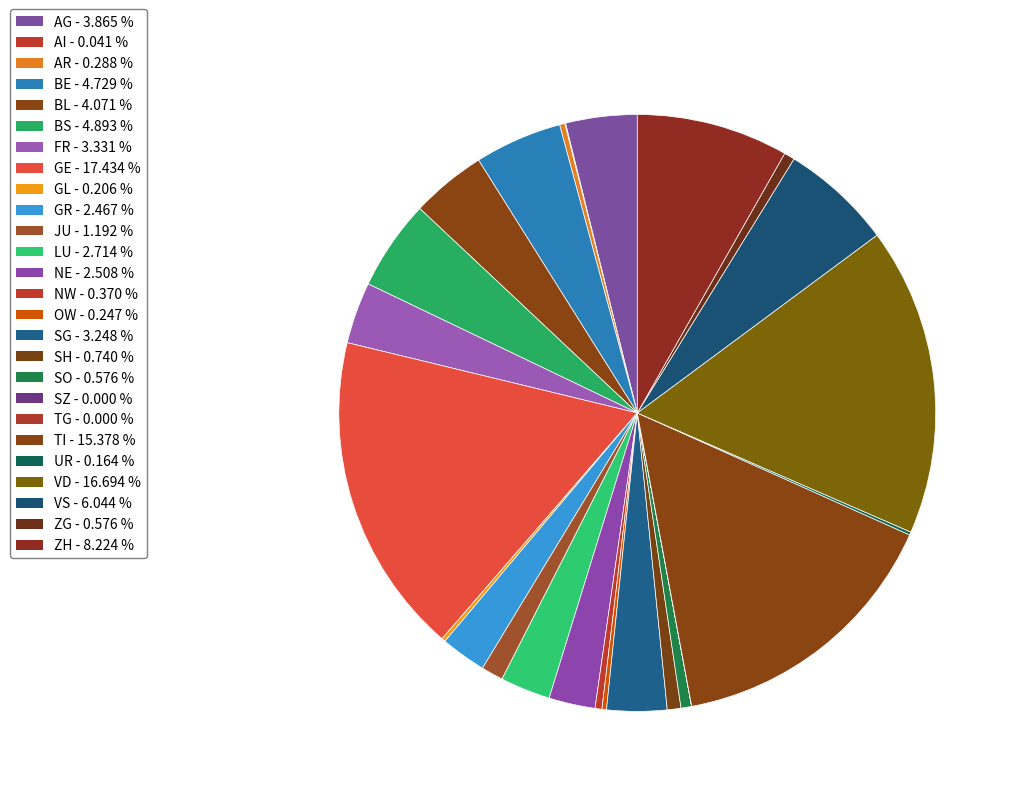

How many slices are in this pie chart?

26